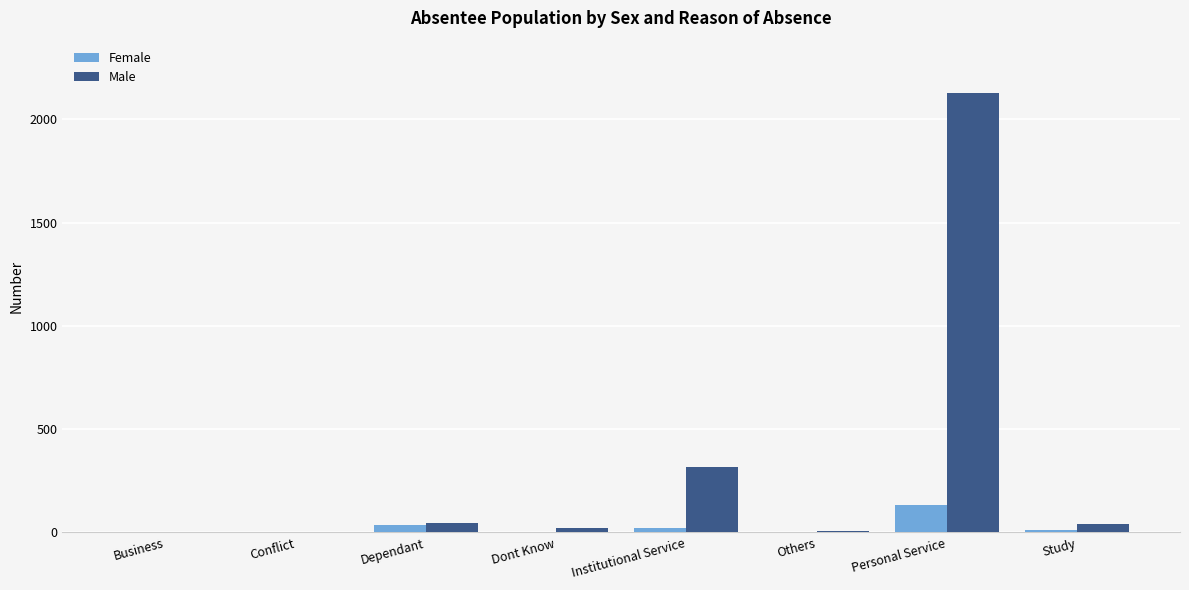

At which category is the sum across all series the highest?

Personal Service